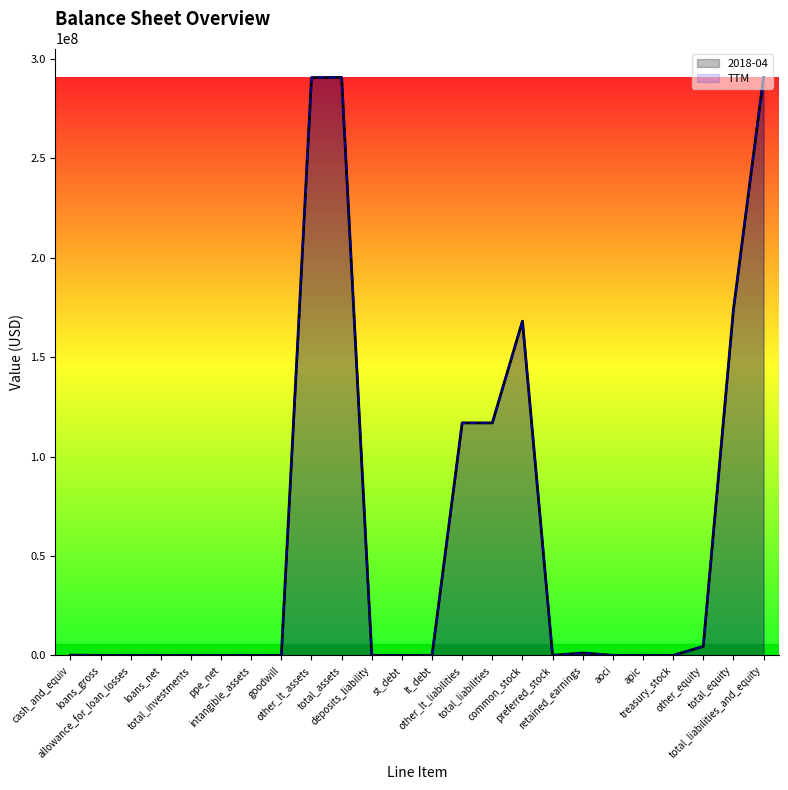

What position from the left is preferred_stock?

17